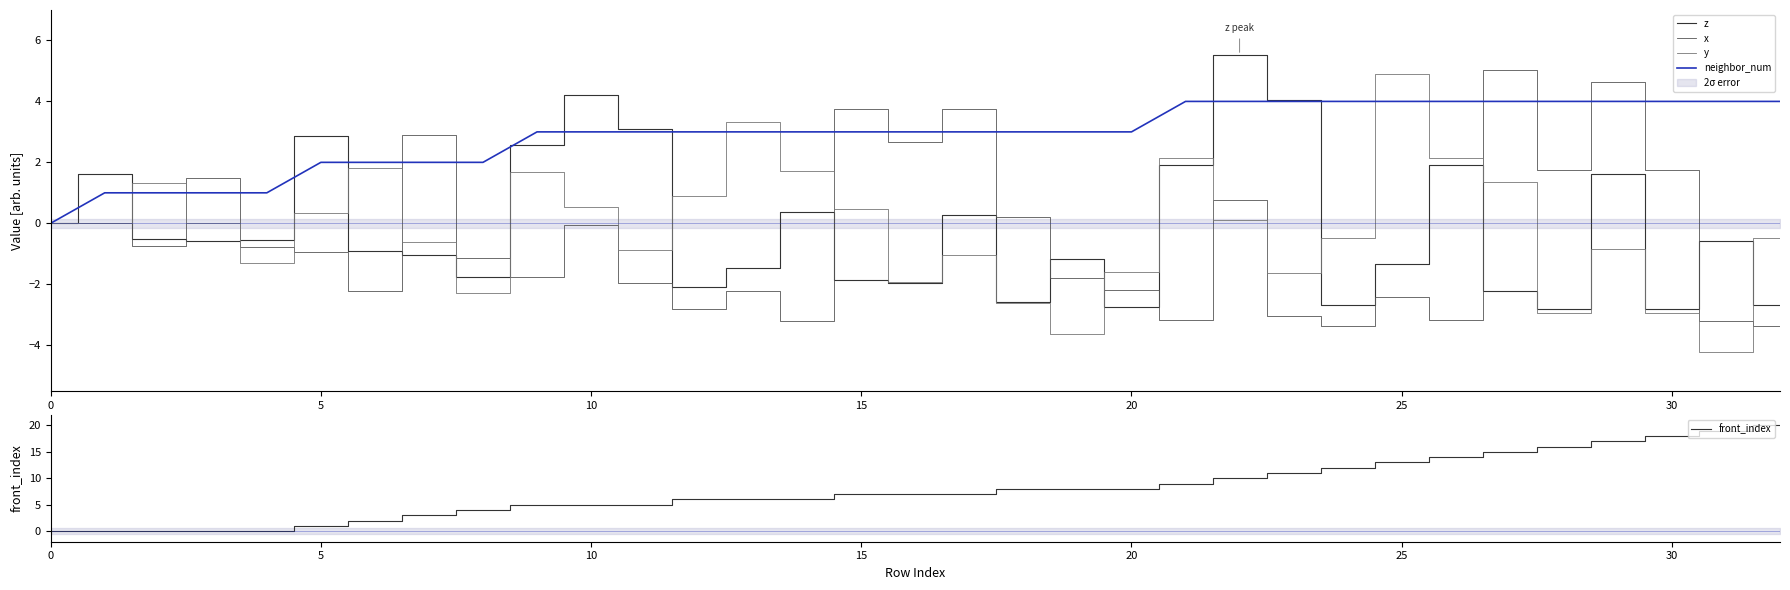

Which series has the widest spread of values?

front_index